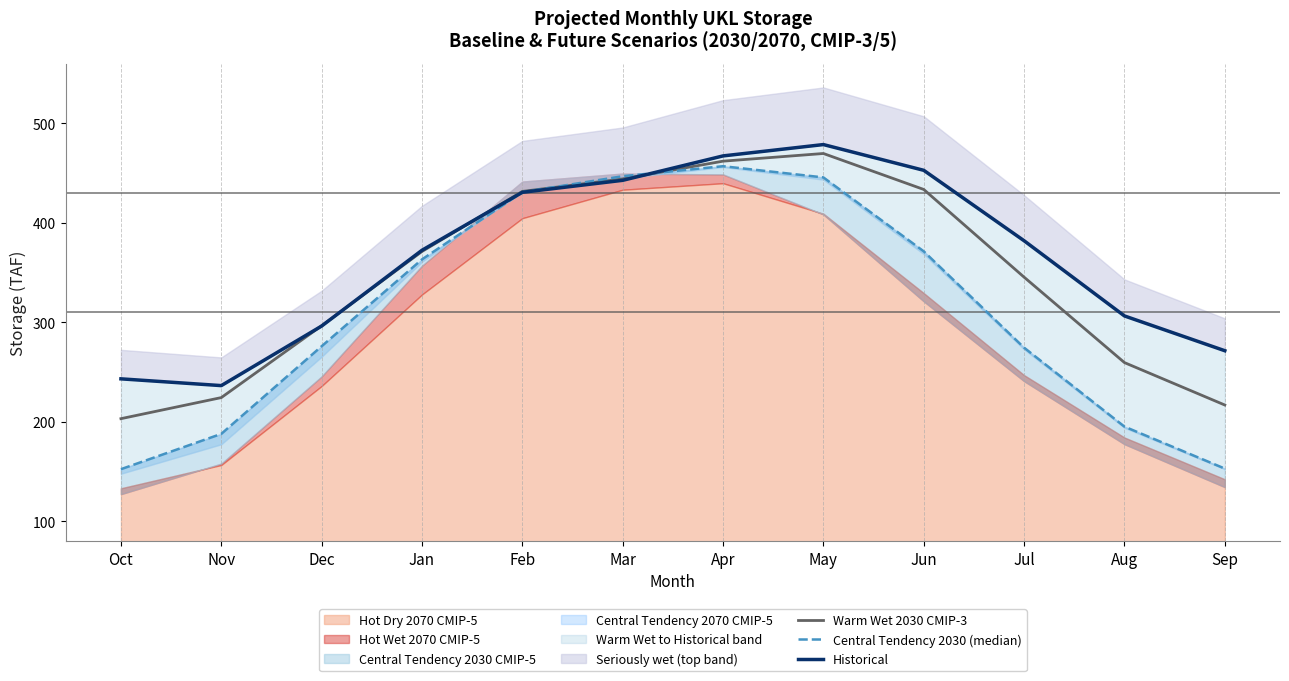

How many data points in Historical are less than 382?

6